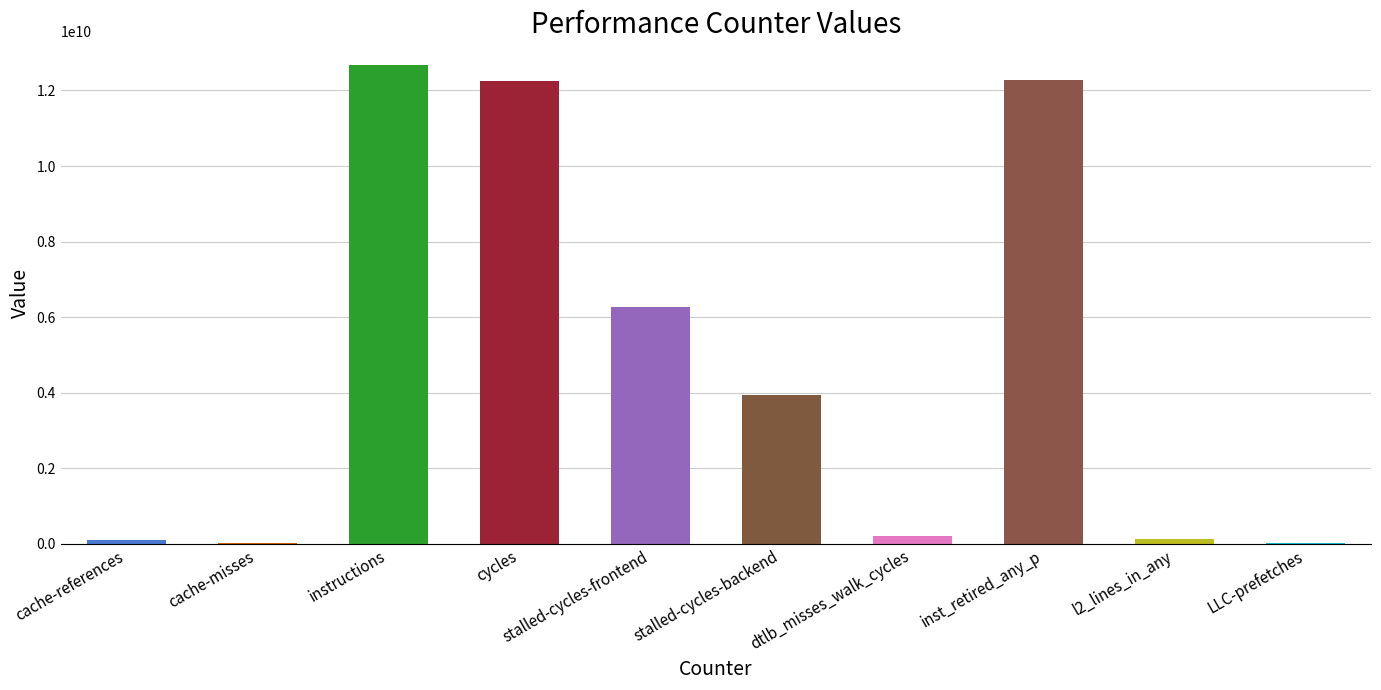

What is the sum of all values?

47892914804